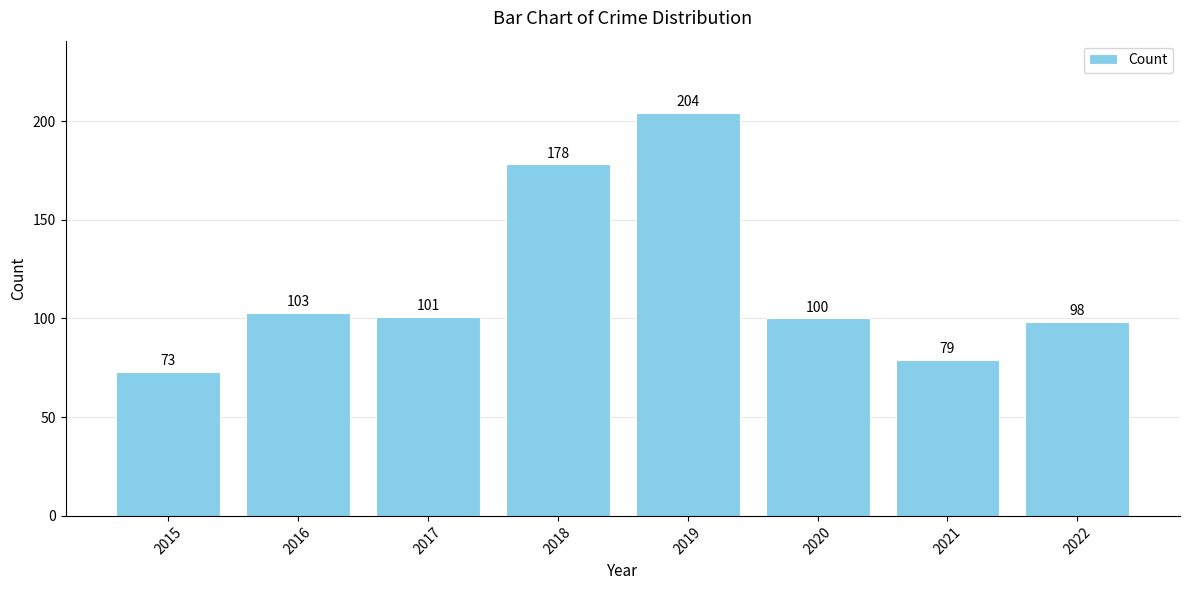

The chart shows a value of 40 at 2017. True or false?

False